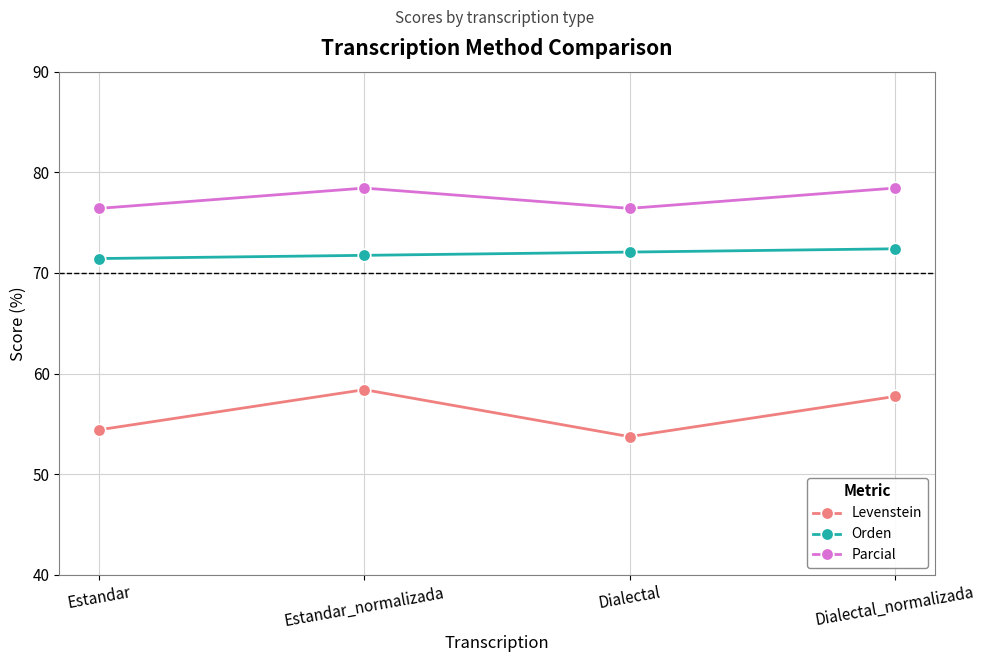

What is the lowest value of the Parcial series?

76.4